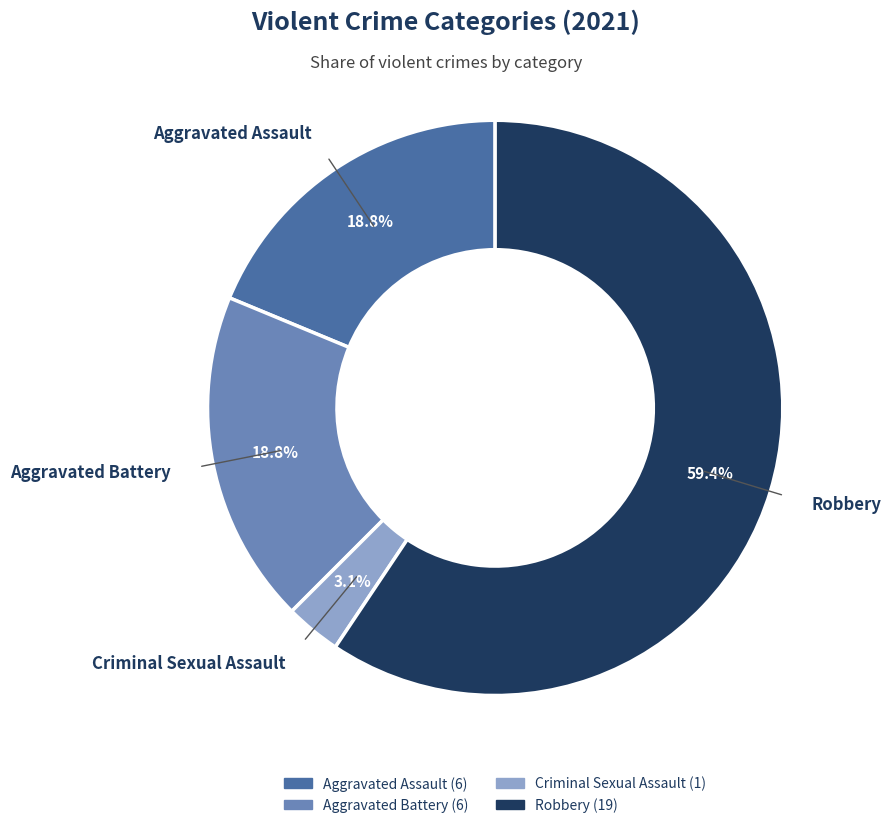

Combined, what portion of the pie is Criminal Sexual Assault and Aggravated Assault?

21.9%